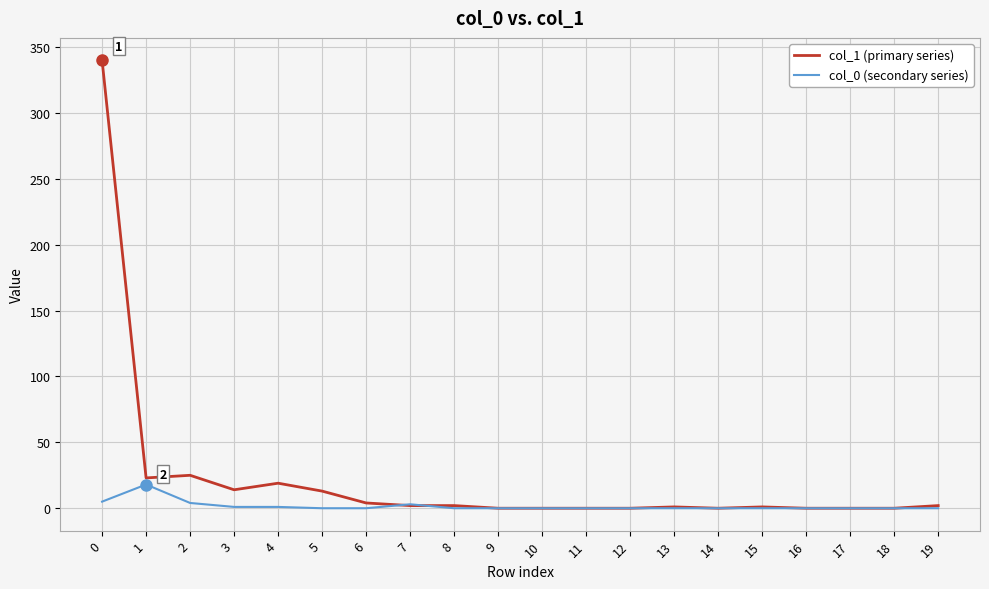

Is it true that col_0 (secondary series) equals 0 at 9?

True